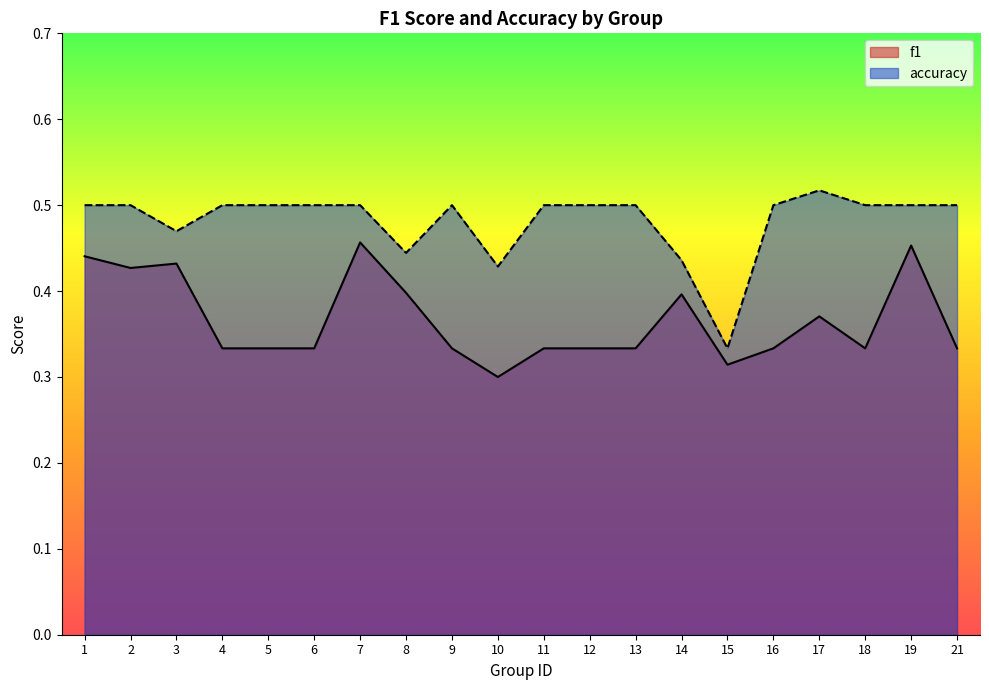

True or false: accuracy and f1 cross at least once.

False